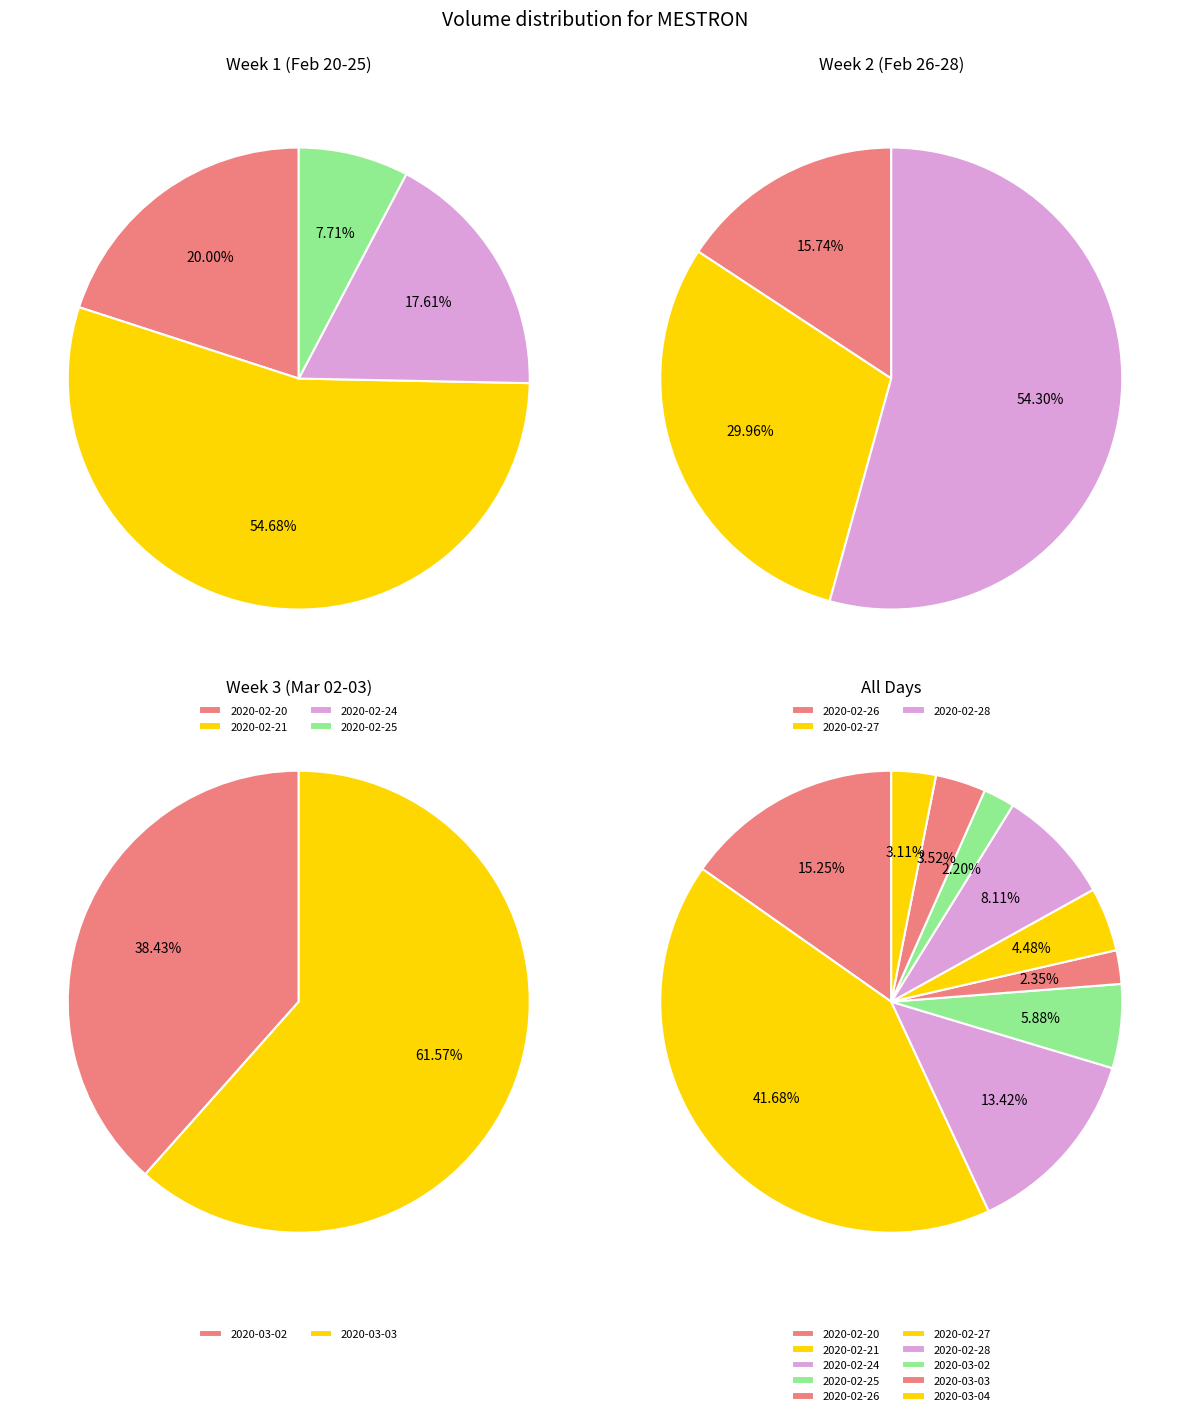

What portion of the pie excludes 2020-02-26?

97.6%